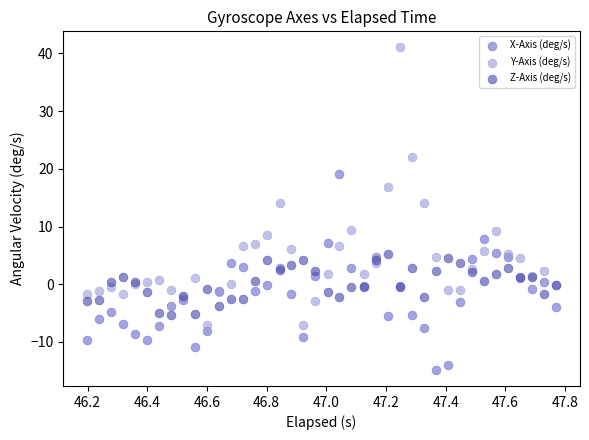

Which series has the widest spread of Y values?

Y-Axis (deg/s)